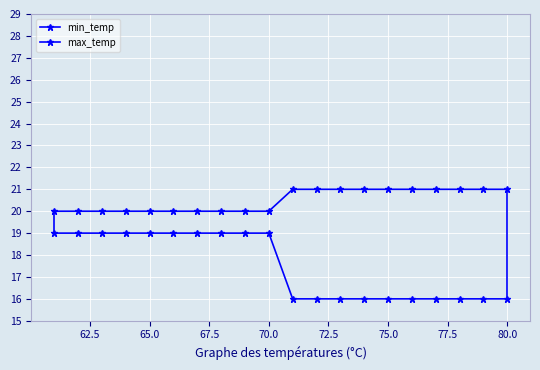

How many data points does each series have?

20